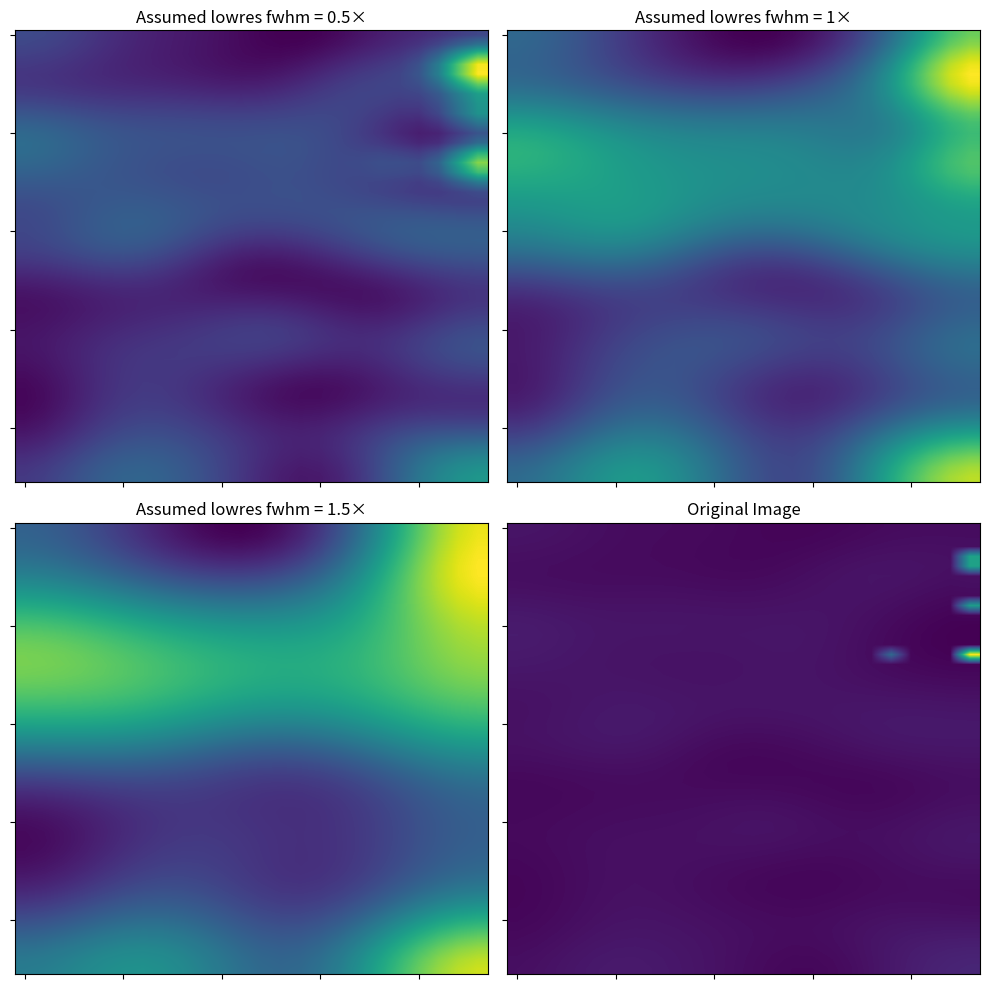

Is it true that 3.0 equals 245.1 at 16?

False